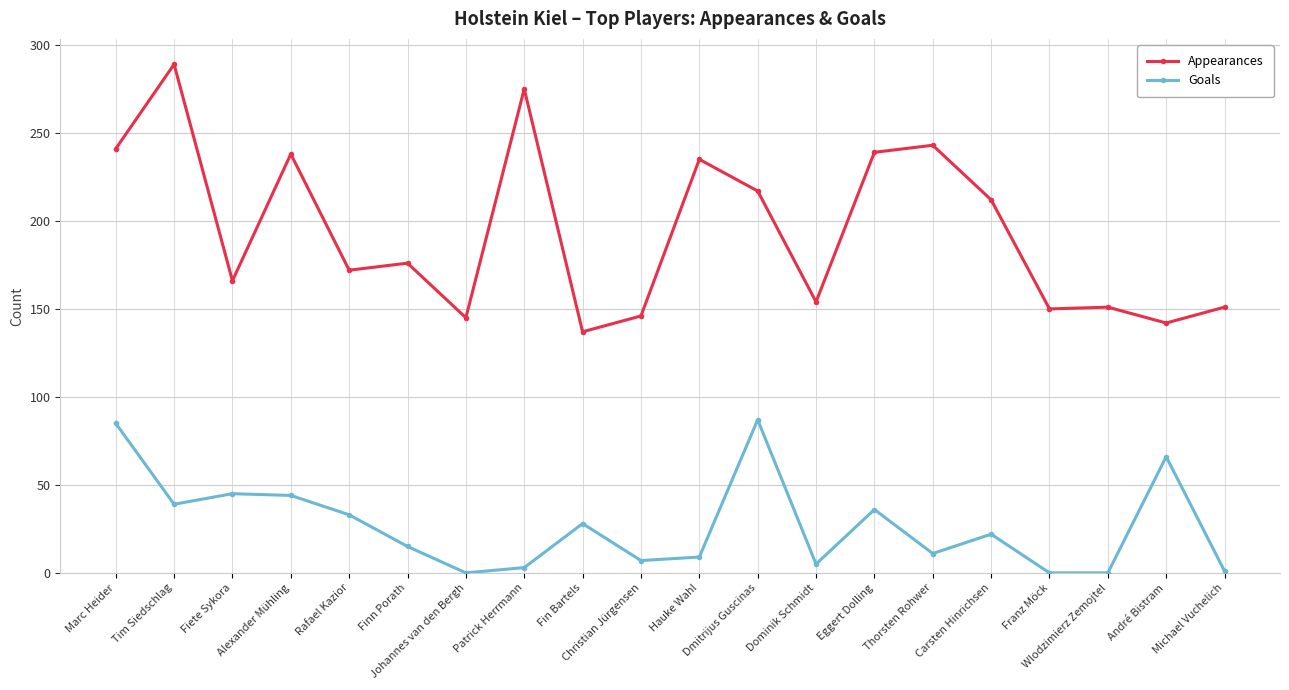

Which series has the largest total across all categories?

Appearances